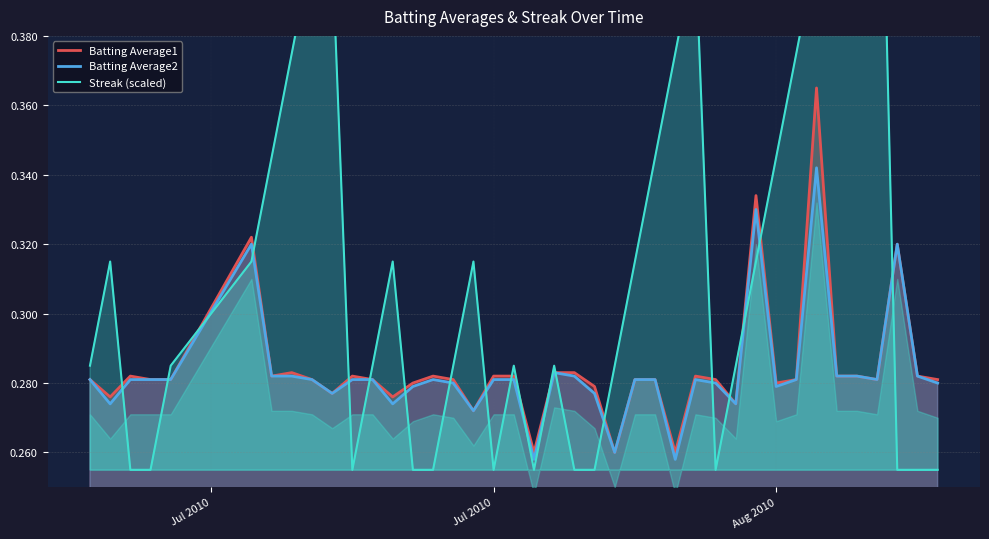

What is the value of the Batting Average2 point at the 32nd from the left?

0.3